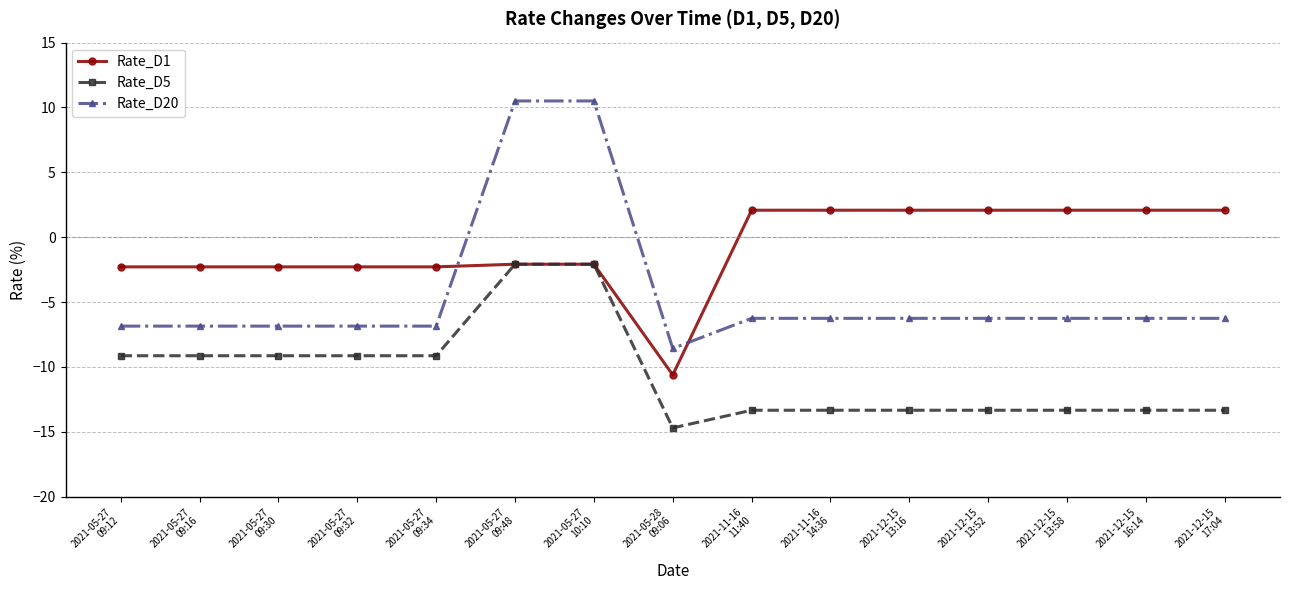

True or false: Rate_D5 and Rate_D20 intersect in this chart.

False